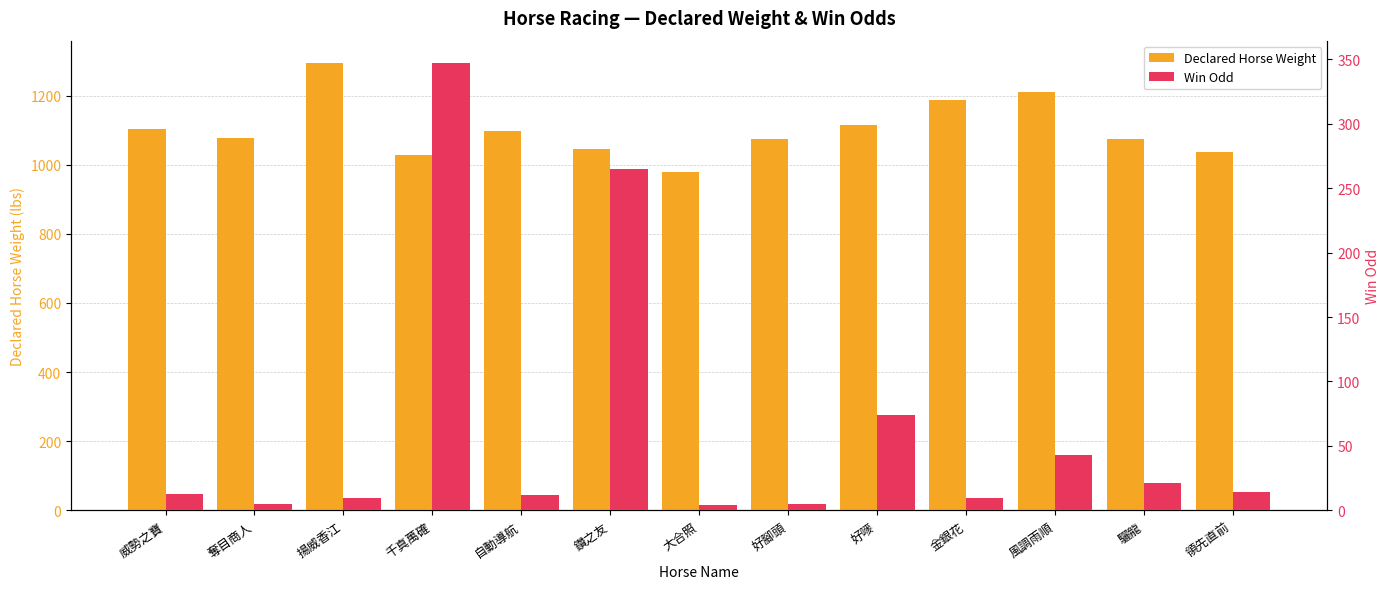

At 好腳頭, list the series in order from largest to smallest.

Declared Horse Weight, Win Odd